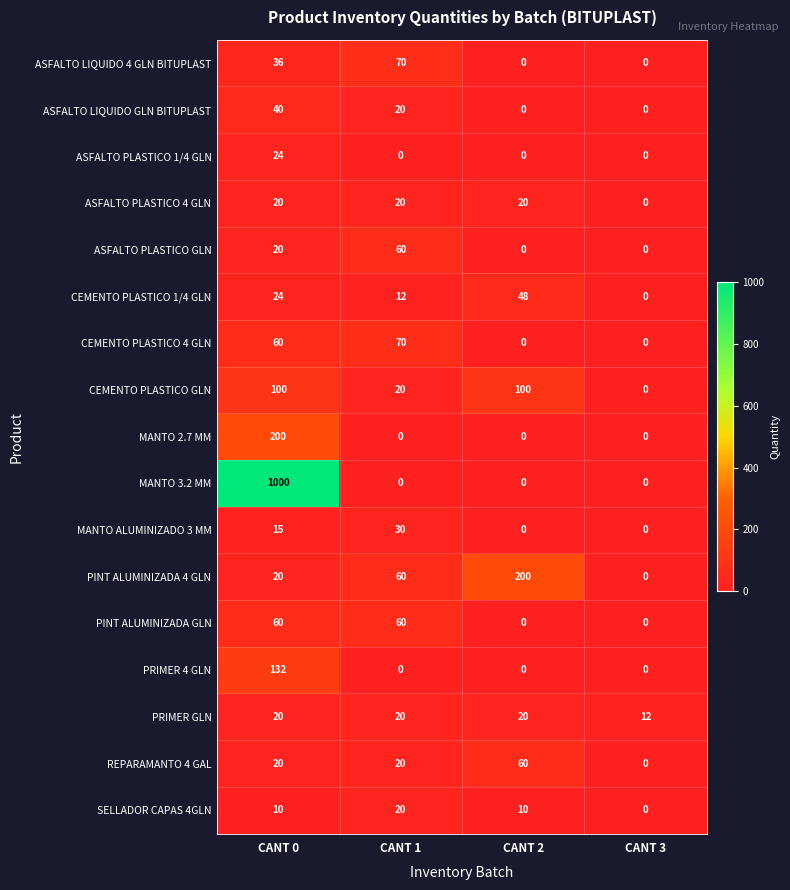

At which category does the chart reach its peak across all series?

CANT 0